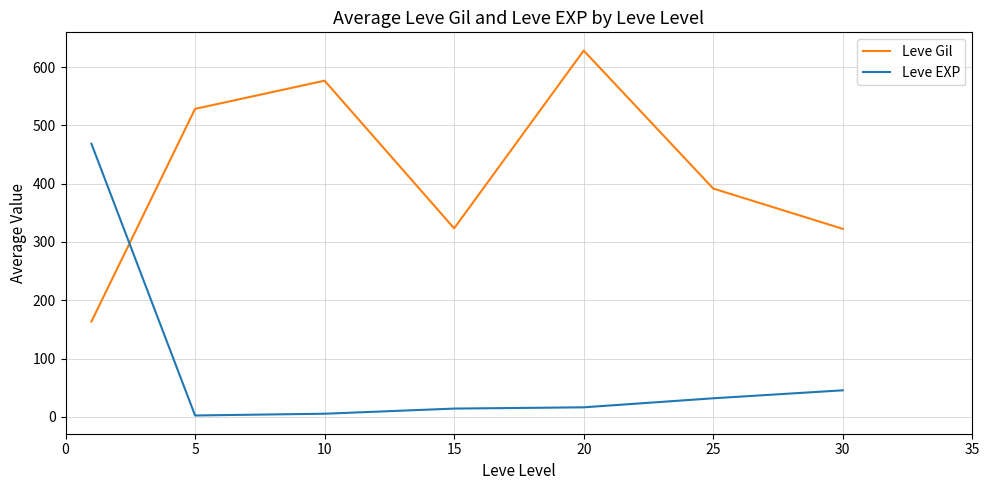

What is the maximum value for Leve Gil?

628.3